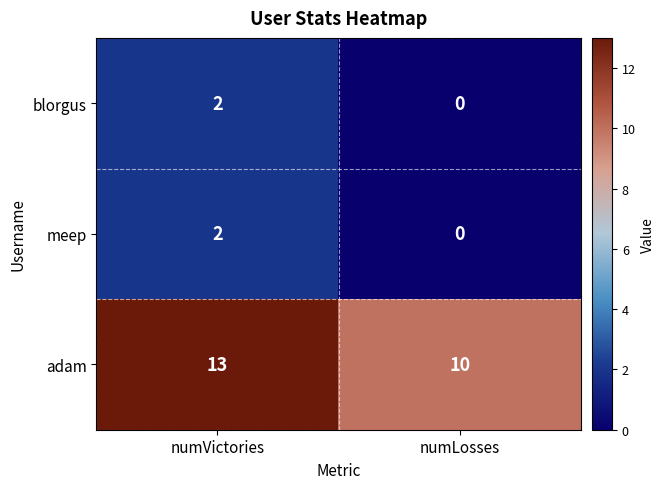

What is the sum of all adam values?

23